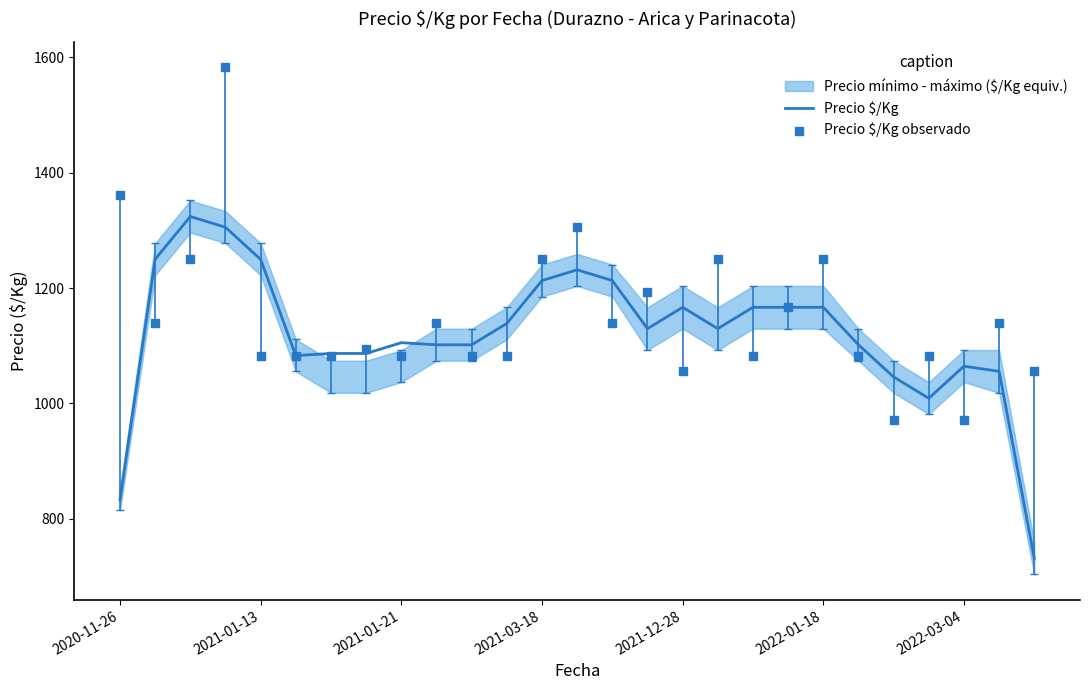

The value of Precio $/Kg at 2021-01-21 is 1790.4. True or false?

False